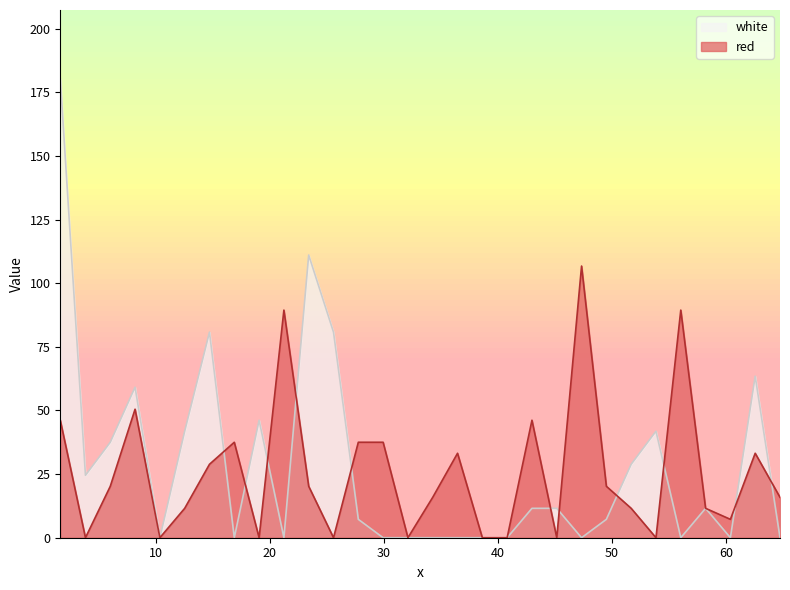

Which series has the largest total across all categories?

white